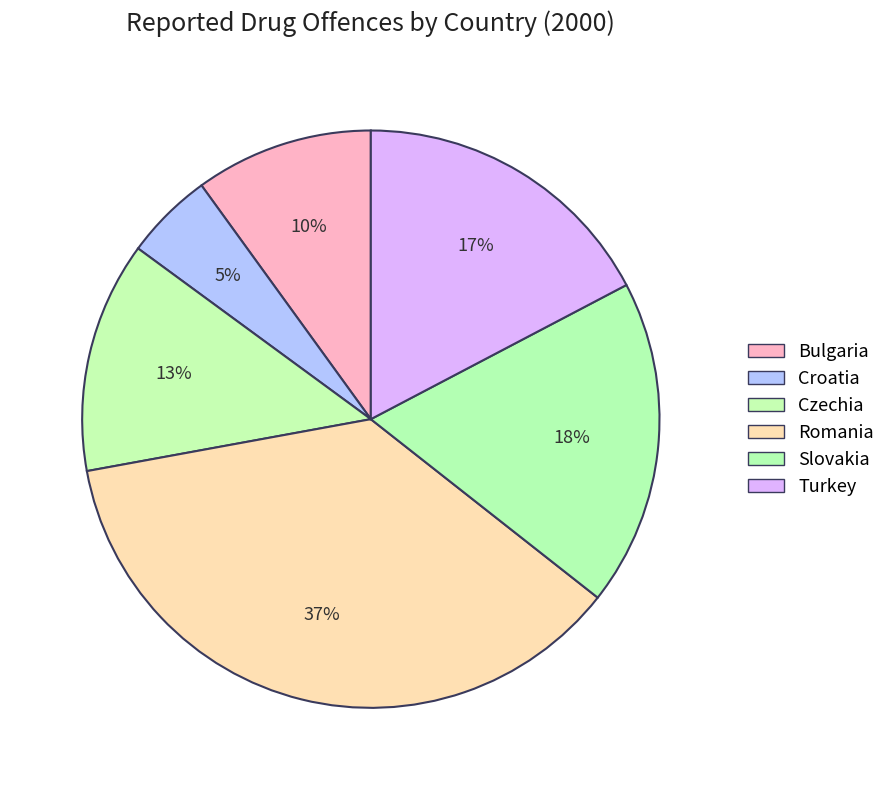

To the nearest percent, what portion does Slovakia represent?

18%